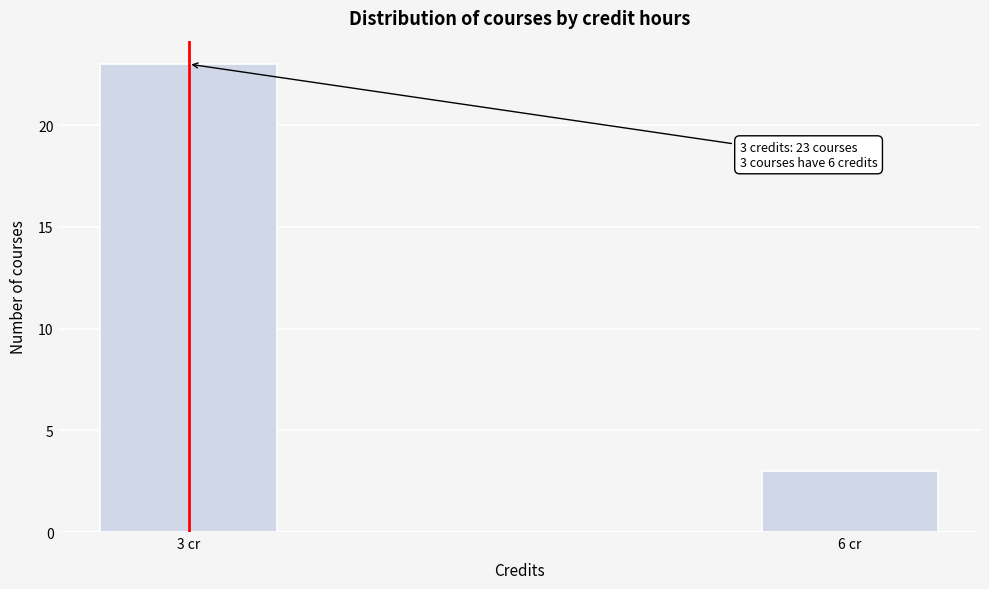

Reading left to right, list all the values displayed in this chart.

23	3